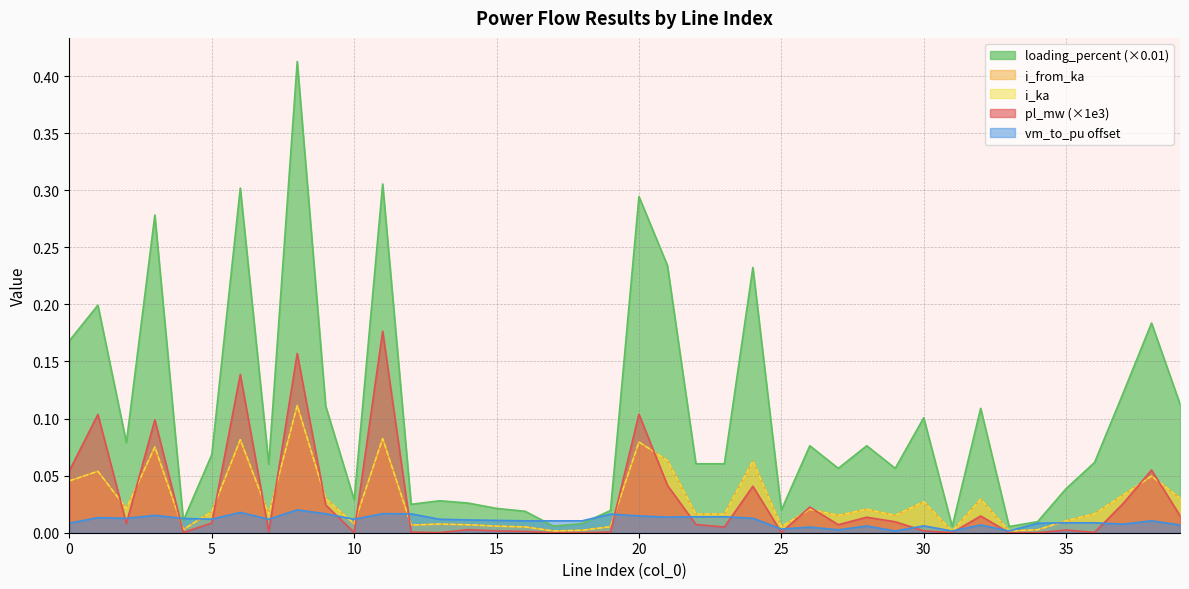

How many lines are shown in the chart?

5